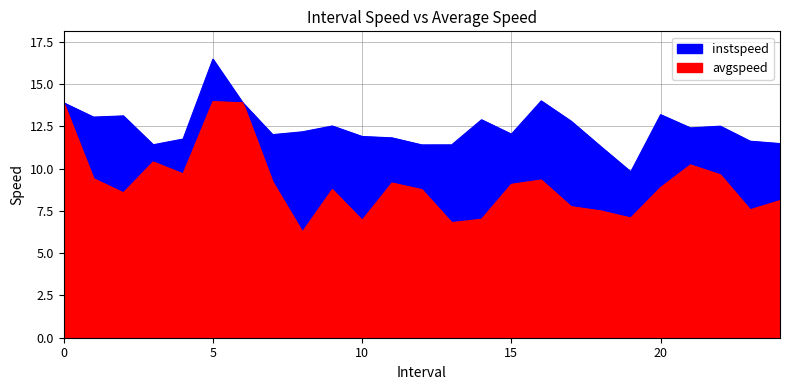

True or false: avgspeed and instspeed intersect in this chart.

False